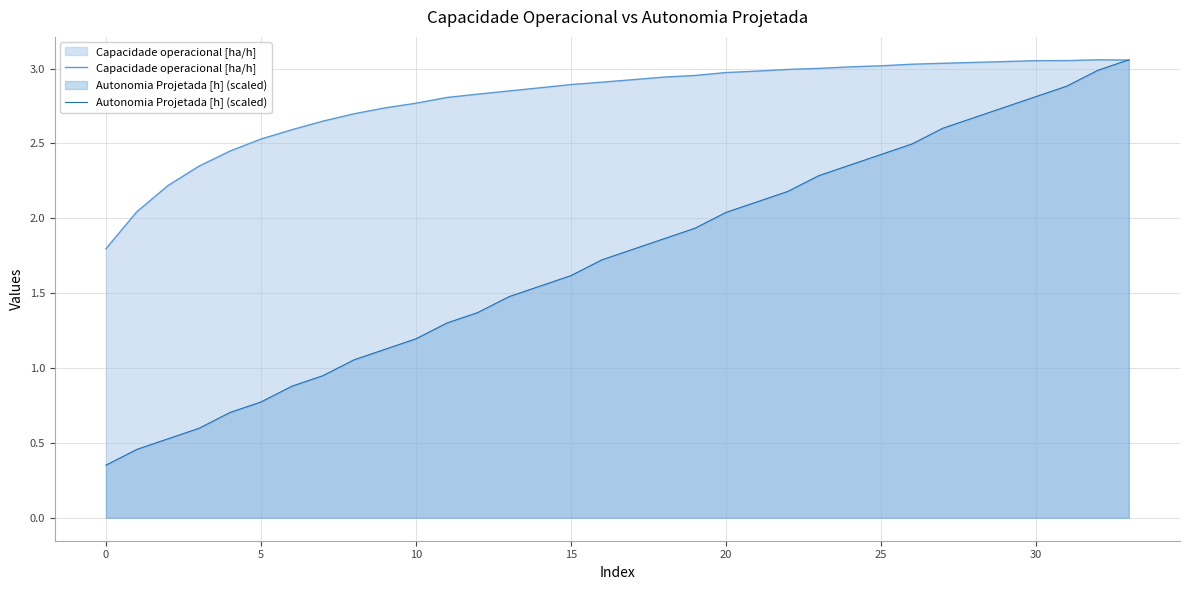

Count the number of data series in this chart.

2